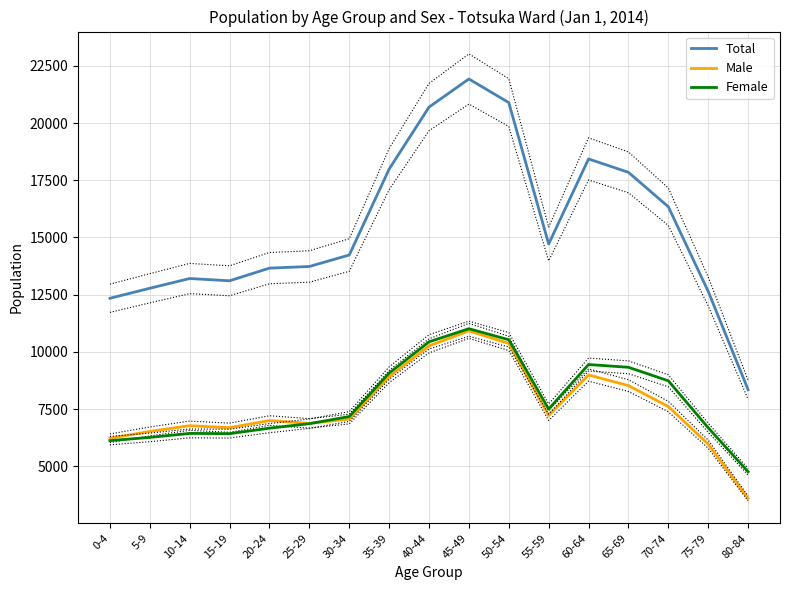

How many values in the Male series exceed 7061?

8